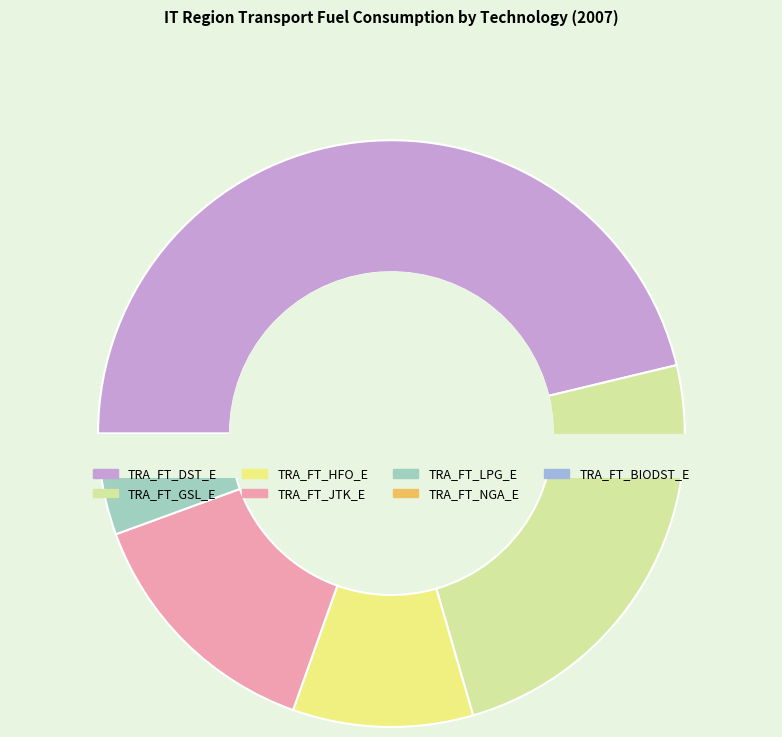

To the nearest percent, what portion does TRA_FT_NGA_E represent?

1%